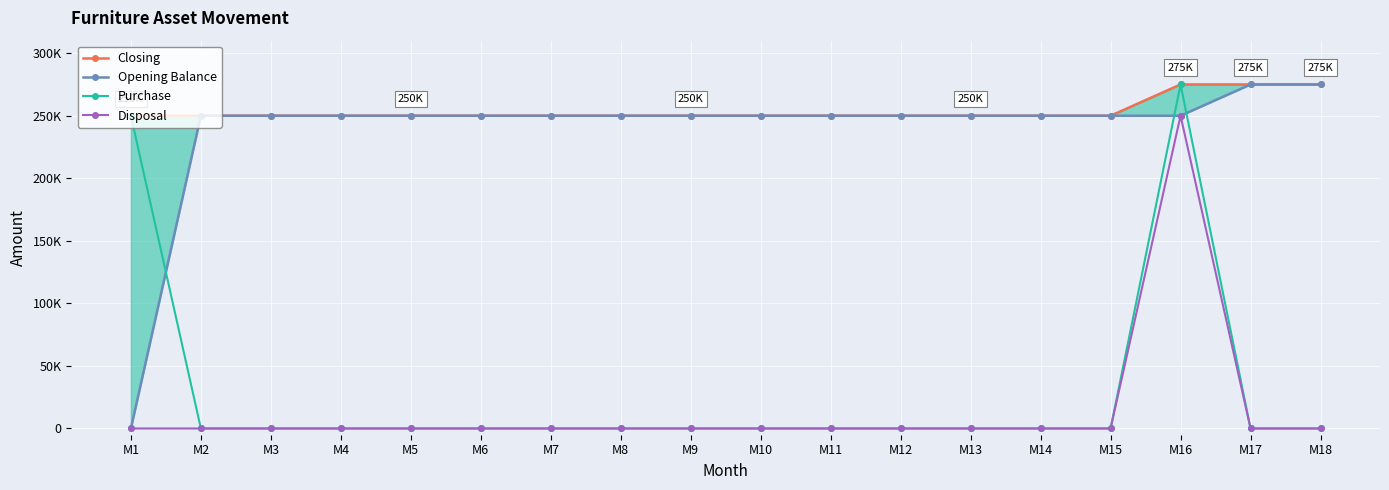

Reading left to right, what are all the values shown in this chart?

Closing: 250000	250000	250000	250000	250000	250000	250000	250000	250000	250000	250000	250000	250000	250000	250000	275000	275000	275000
Opening Balance: 0	250000	250000	250000	250000	250000	250000	250000	250000	250000	250000	250000	250000	250000	250000	250000	275000	275000
Purchase: 250000	0	0	0	0	0	0	0	0	0	0	0	0	0	0	275000	0	0
Disposal: 0	0	0	0	0	0	0	0	0	0	0	0	0	0	0	250000	0	0